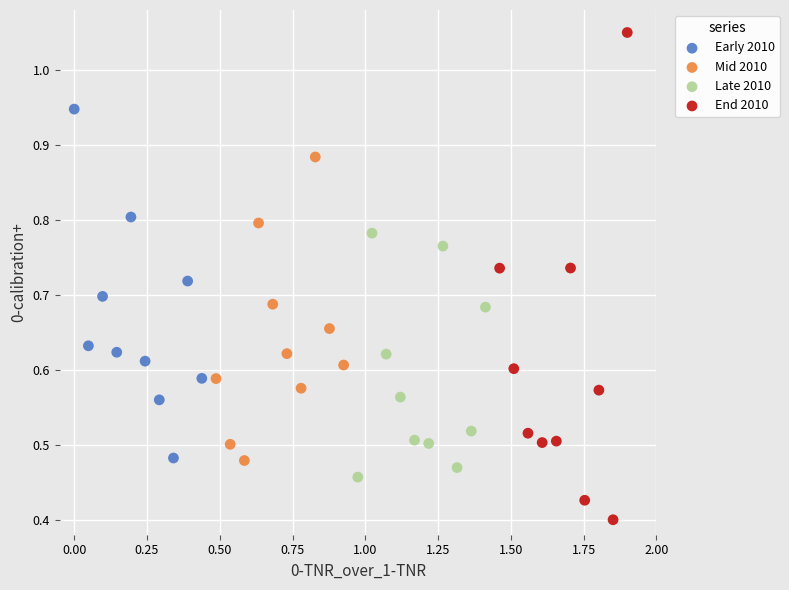

Which series has the widest spread of Y values?

End 2010